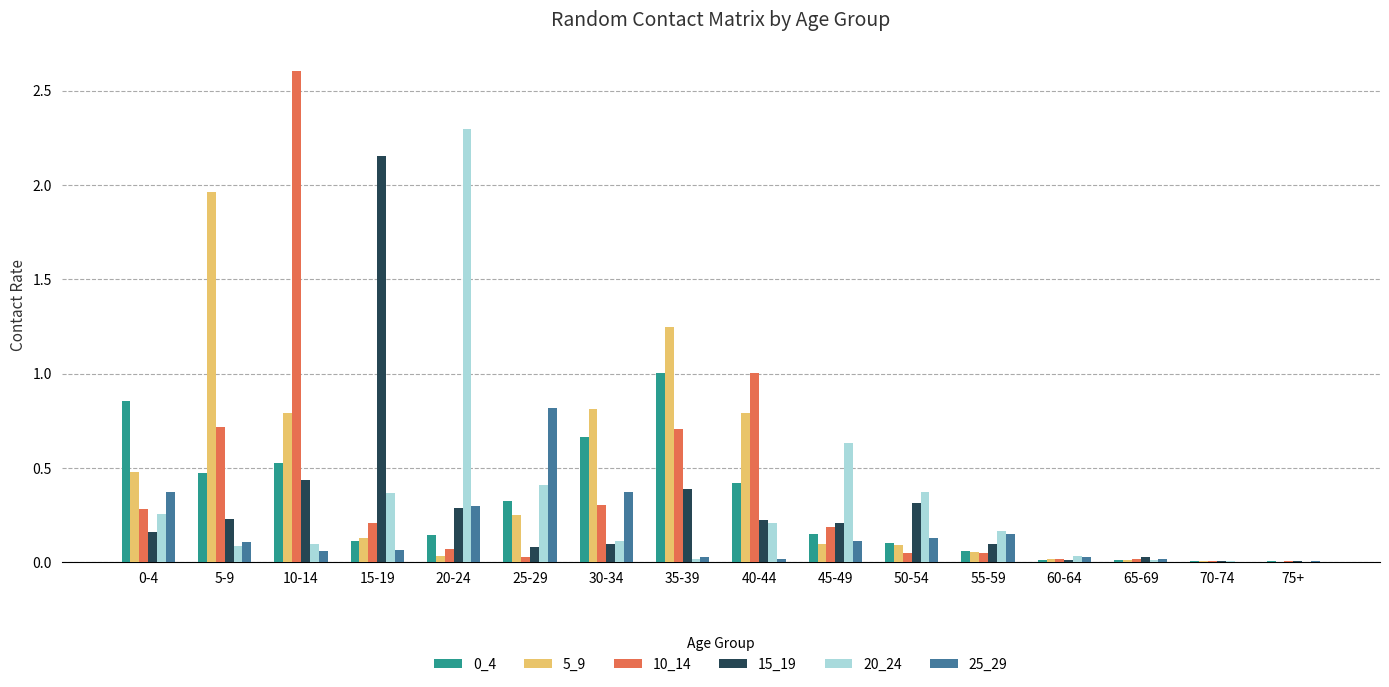

What is the sum of all 10_14 values?

6.2